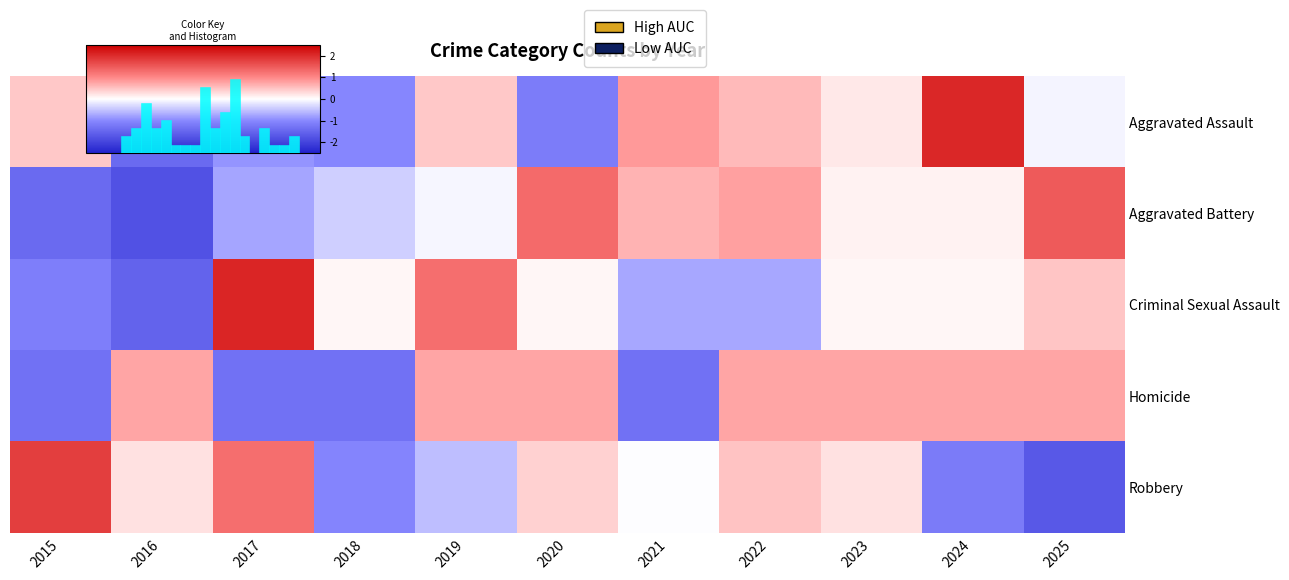

Which series changed the most between 2017 and 2022?

Criminal Sexual Assault